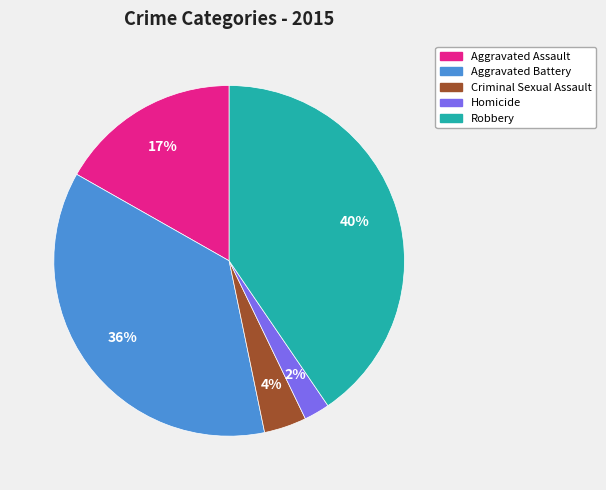

Is the sum of Homicide and Criminal Sexual Assault greater than half?

No